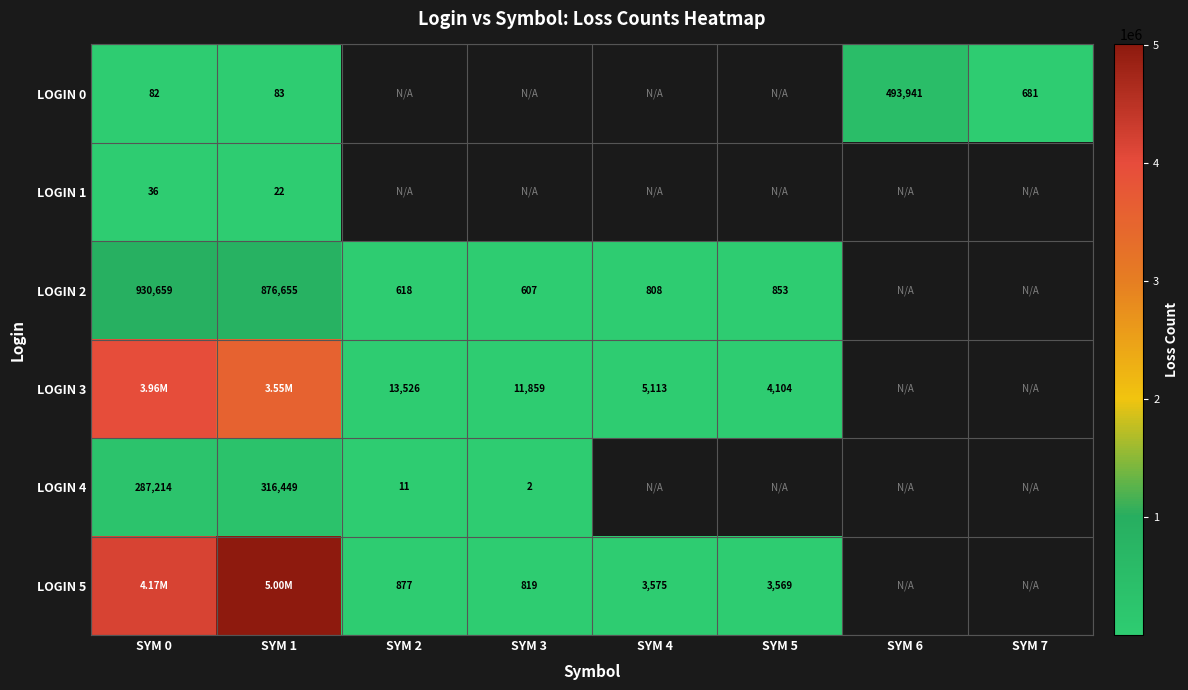

Is the value of LOGIN 5 at SYM 4 greater than the value of LOGIN 2 at SYM 2?

Yes